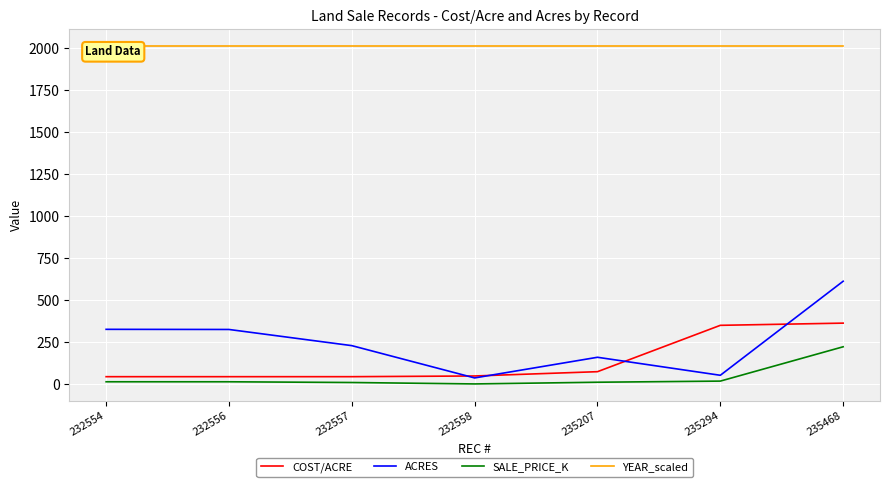

Where is the first local minimum for SALE_PRICE_K?

232558